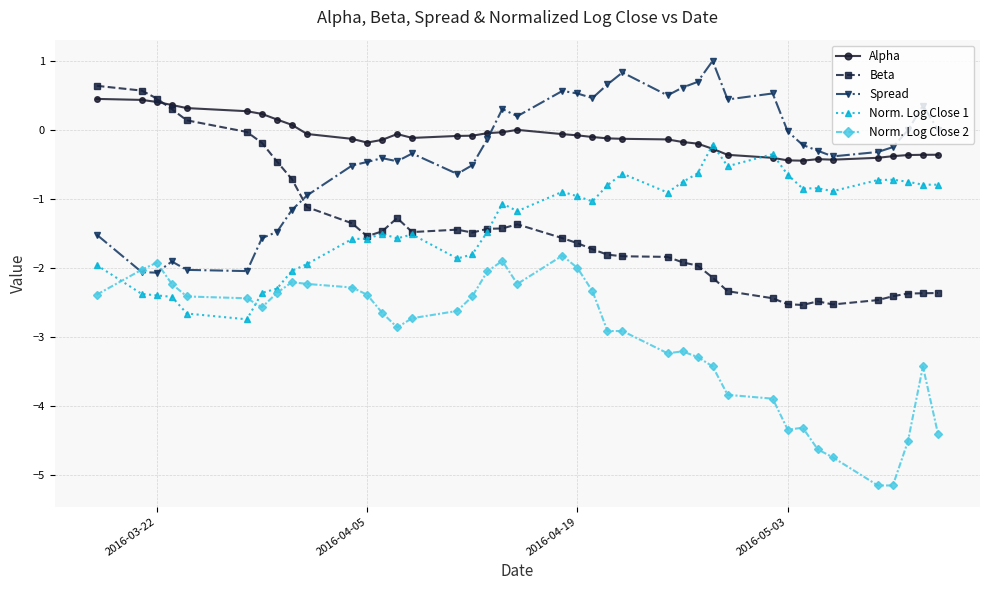

What is the difference between the maximum and second lowest values in the Beta series?

3.2